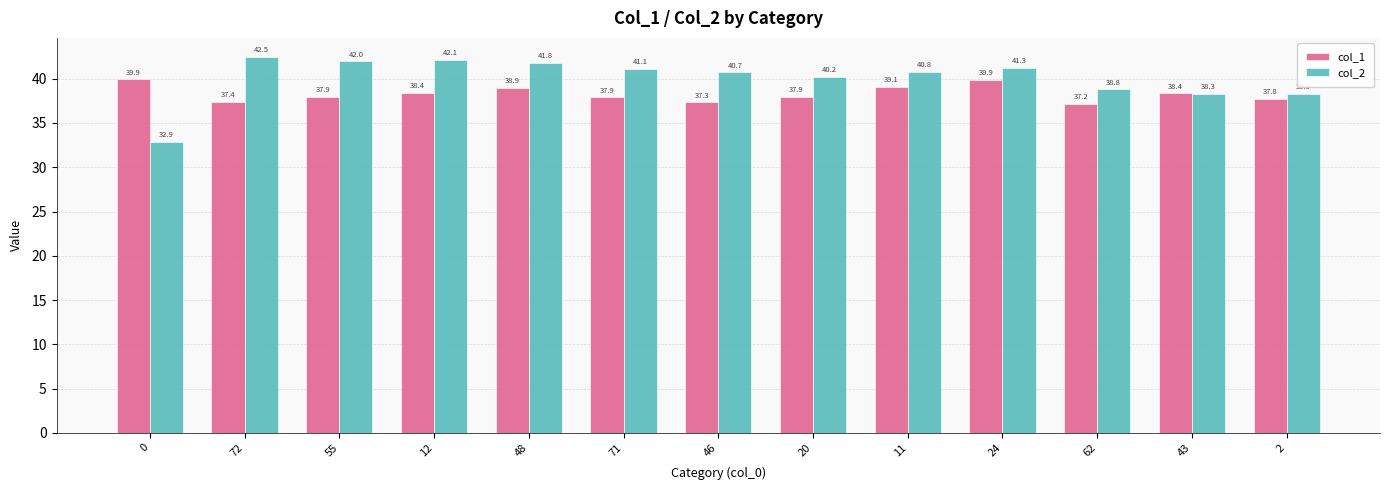

Reading left to right, what are all the values shown in this chart?

col_1: 39.9	37.4	37.9	38.4	38.9	37.9	37.3	37.9	39.1	39.9	37.2	38.4	37.8
col_2: 32.9	42.5	42.0	42.1	41.8	41.1	40.7	40.2	40.8	41.3	38.8	38.3	38.3